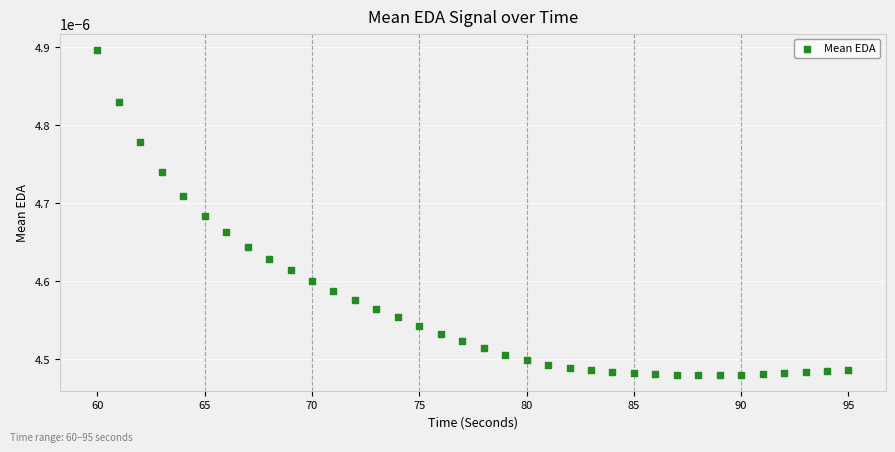

What is the range of X values (max minus min)?

35.0